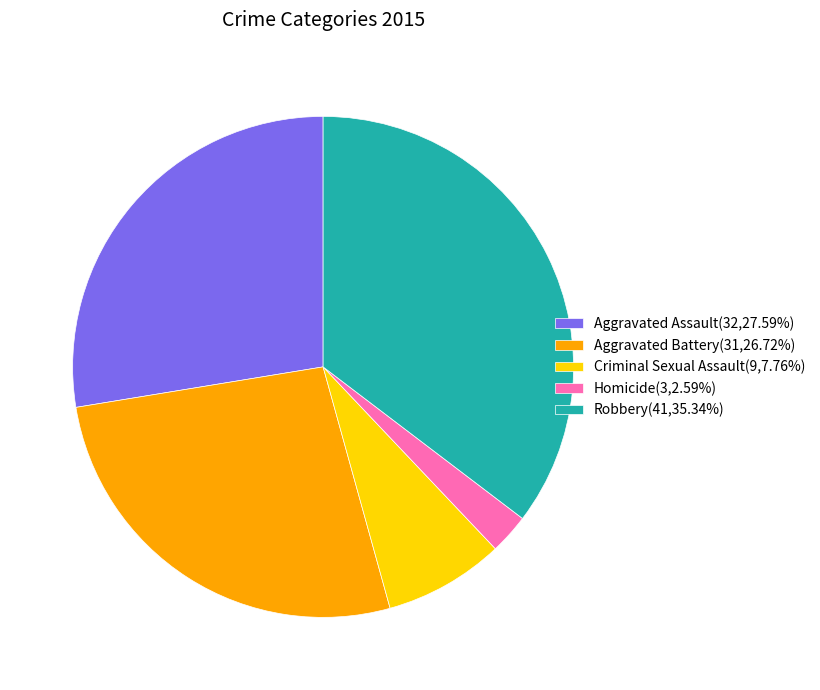

Count the number of slices in the pie.

5